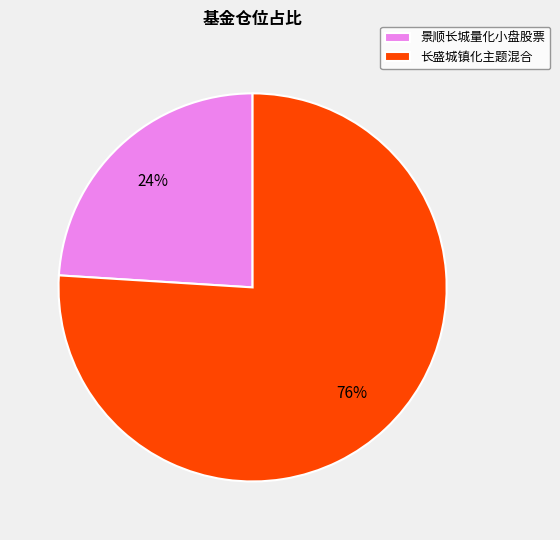

Rank the categories by value from highest to lowest.

长盛城镇化主题混合, 景顺长城量化小盘股票